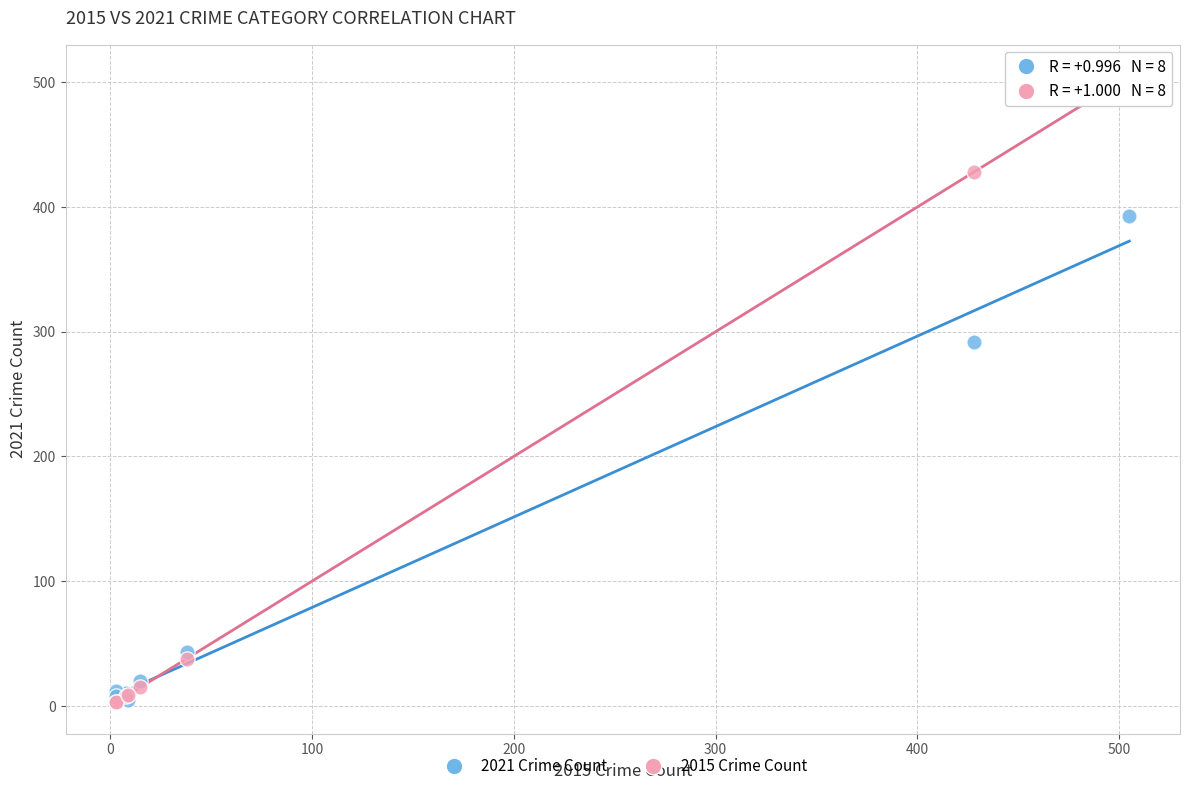

Across all series, what Y value is closest to 254?

292